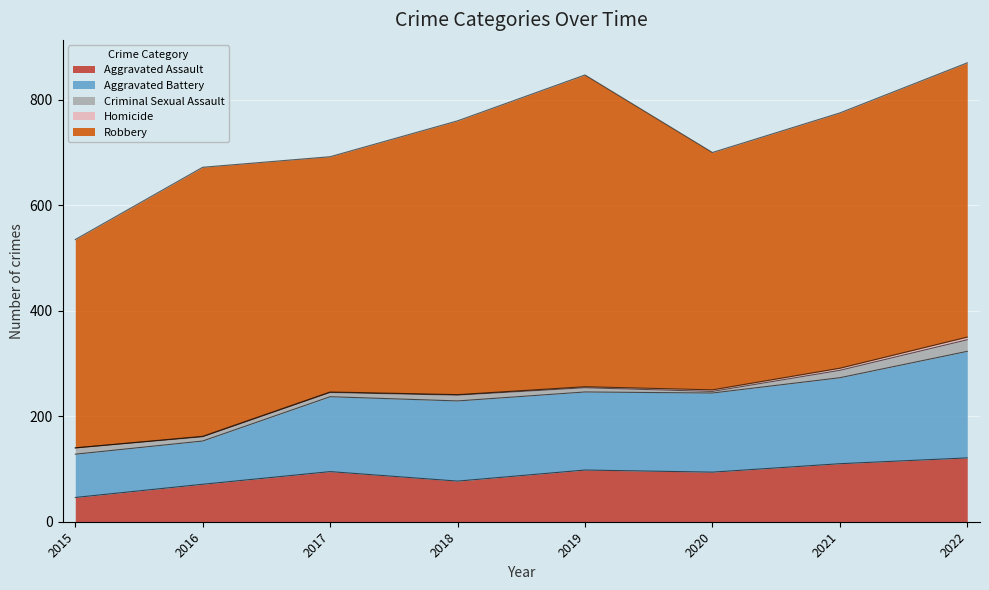

Between 2018 and 2021, which series saw the biggest shift?

Robbery